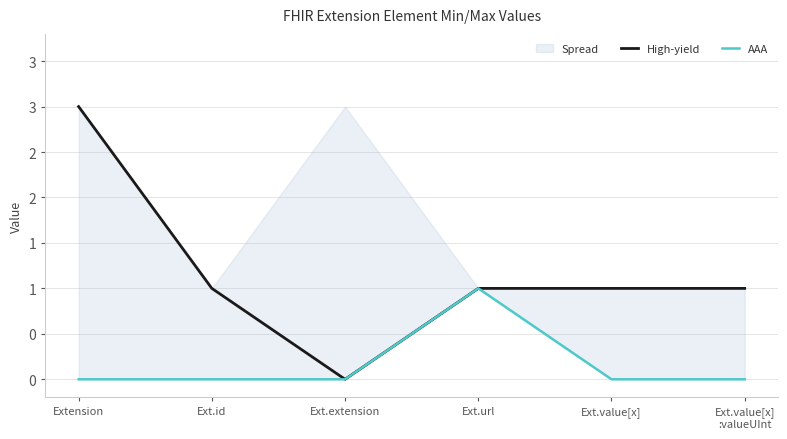

What is the difference between the highest and lowest values at Extension?

3